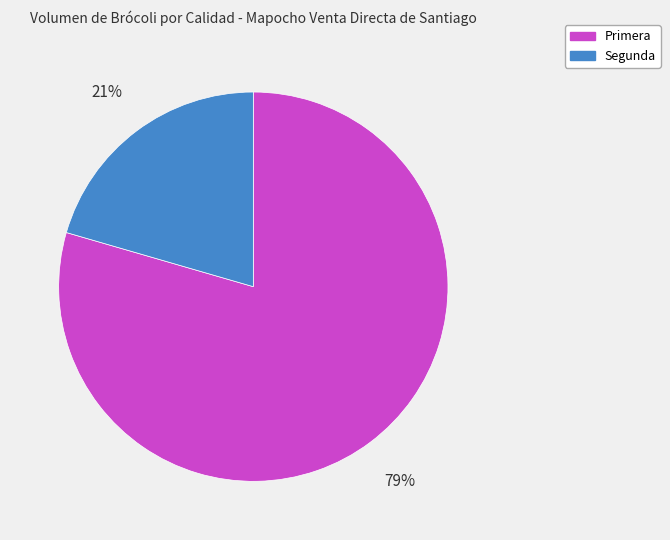

Which category accounts for the majority?

Primera